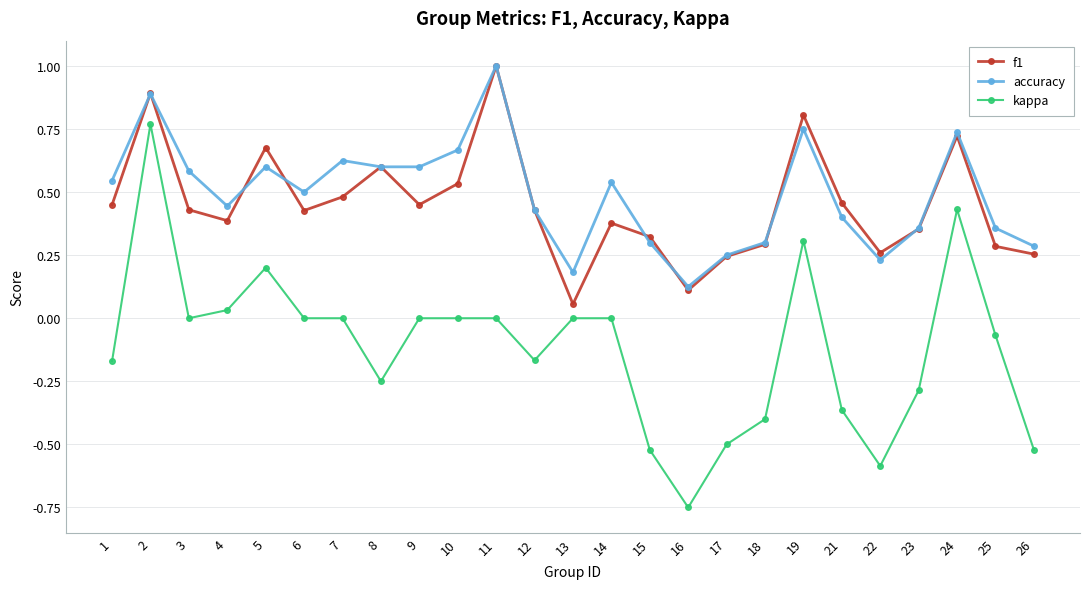

Which series has the largest total across all categories?

accuracy